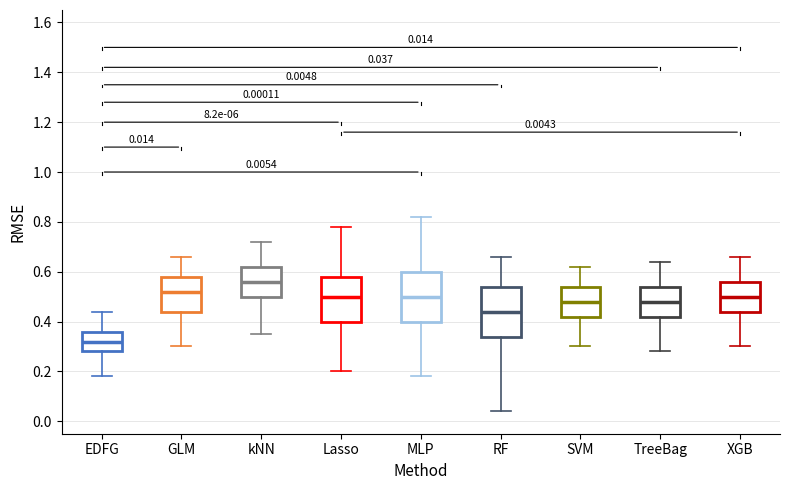

Which box's median line is the lowest?

EDFG